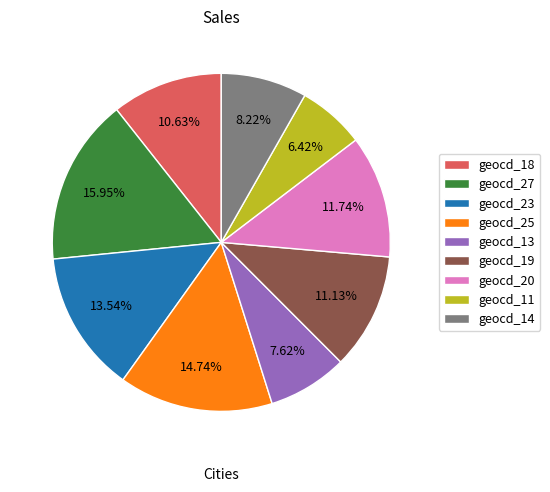

Which category has the smallest portion of the pie?

geocd_11